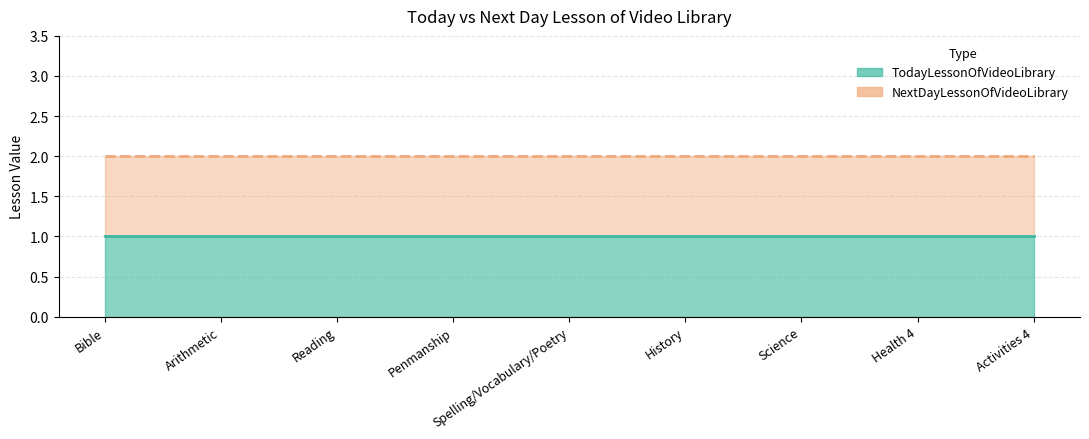

What is the maximum value shown in the chart?

2